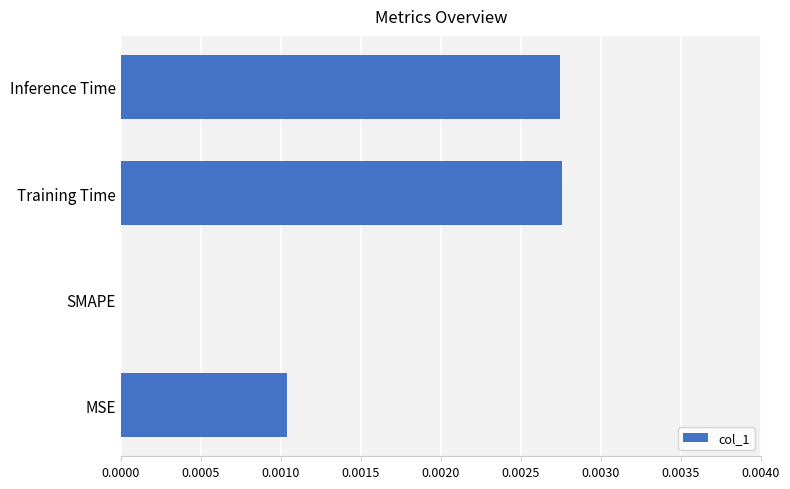

How many values exceed 0?

3